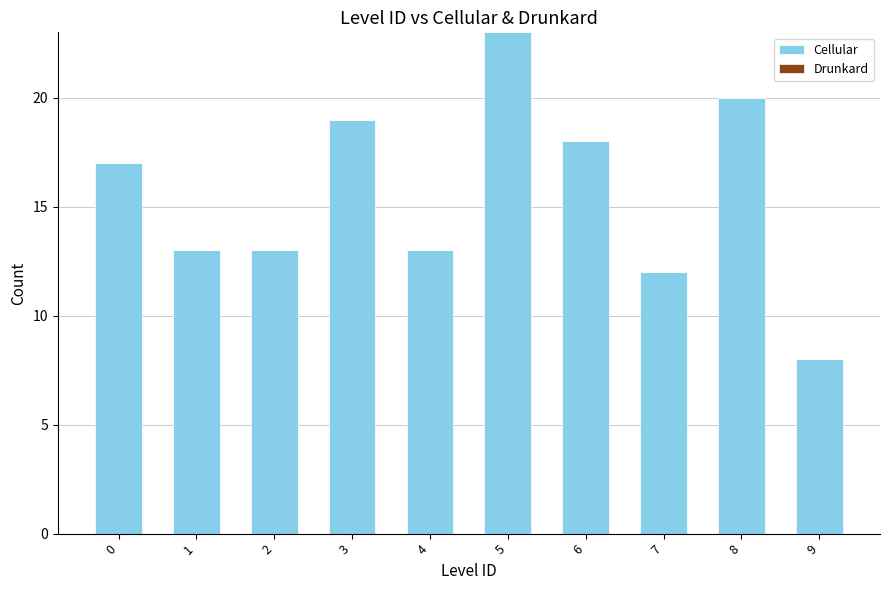

At which category does the chart reach its peak across all series?

5